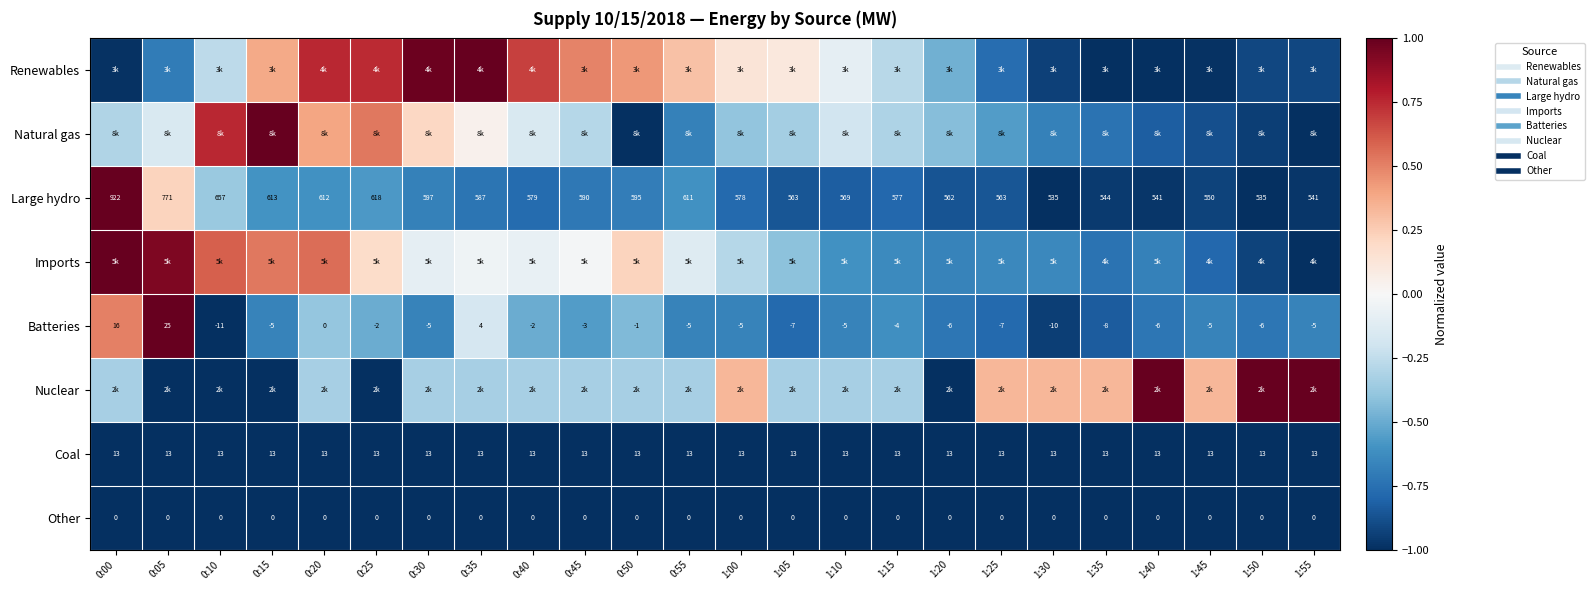

What is the sum of the Large hydro values at 1:05 and 1:00?

-1.6